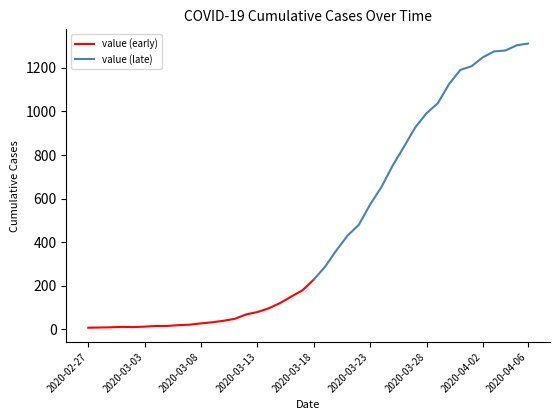

What is the change in value from 2020-03-01 to 2020-03-30?

+1115